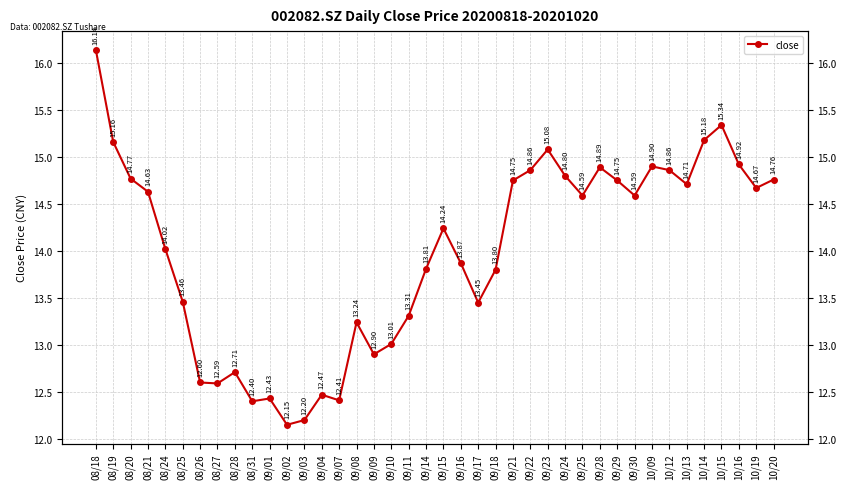

What is the change in value from 10/16 to 10/19?

-0.2